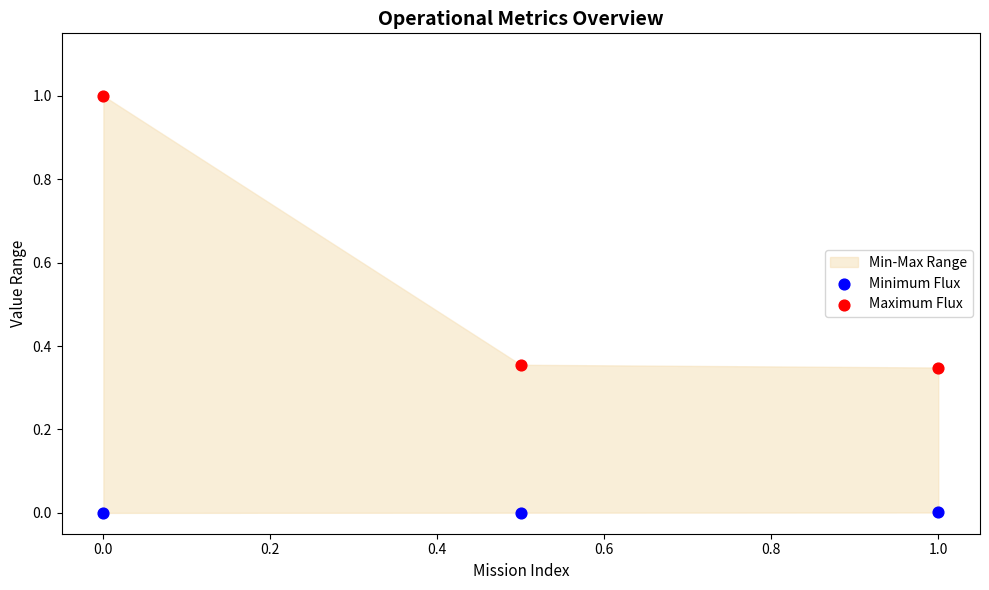

Which series reaches the maximum Y coordinate?

Maximum Flux